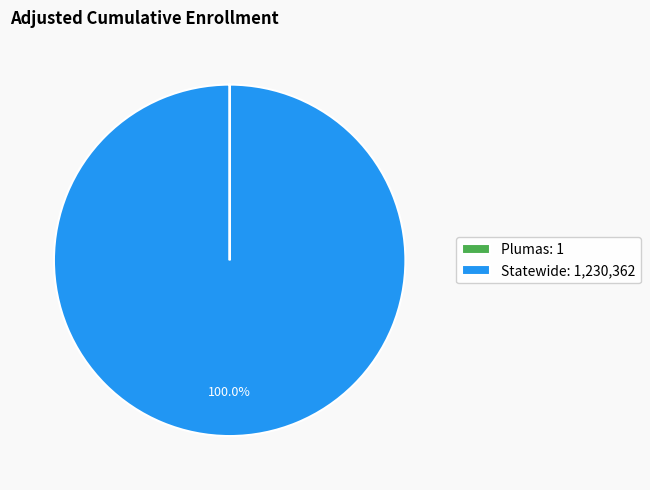

Is there any slice that represents more than half of the pie?

Yes